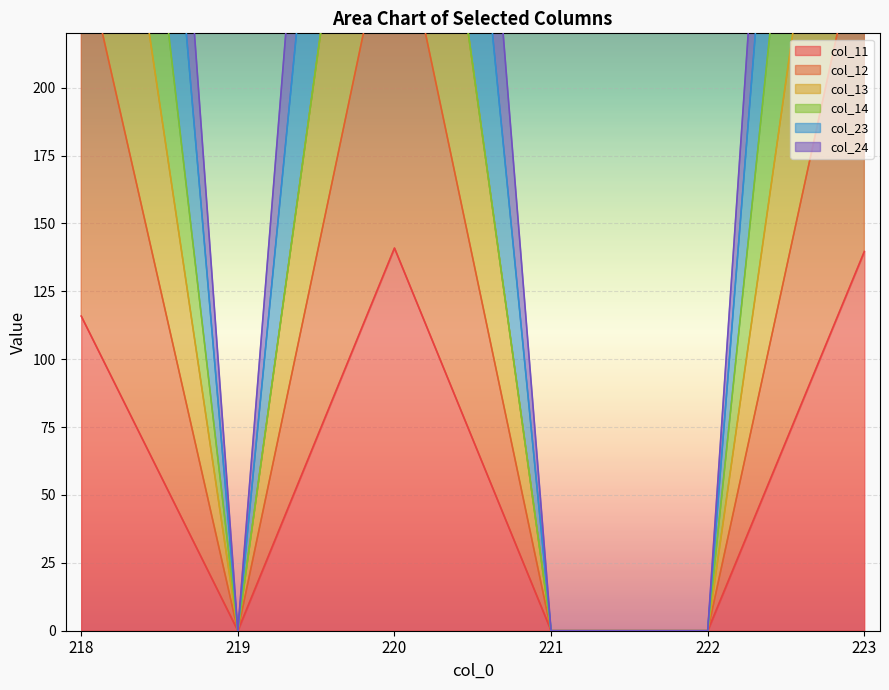

The col_11 series shows 0.0 at 221. True or false?

True